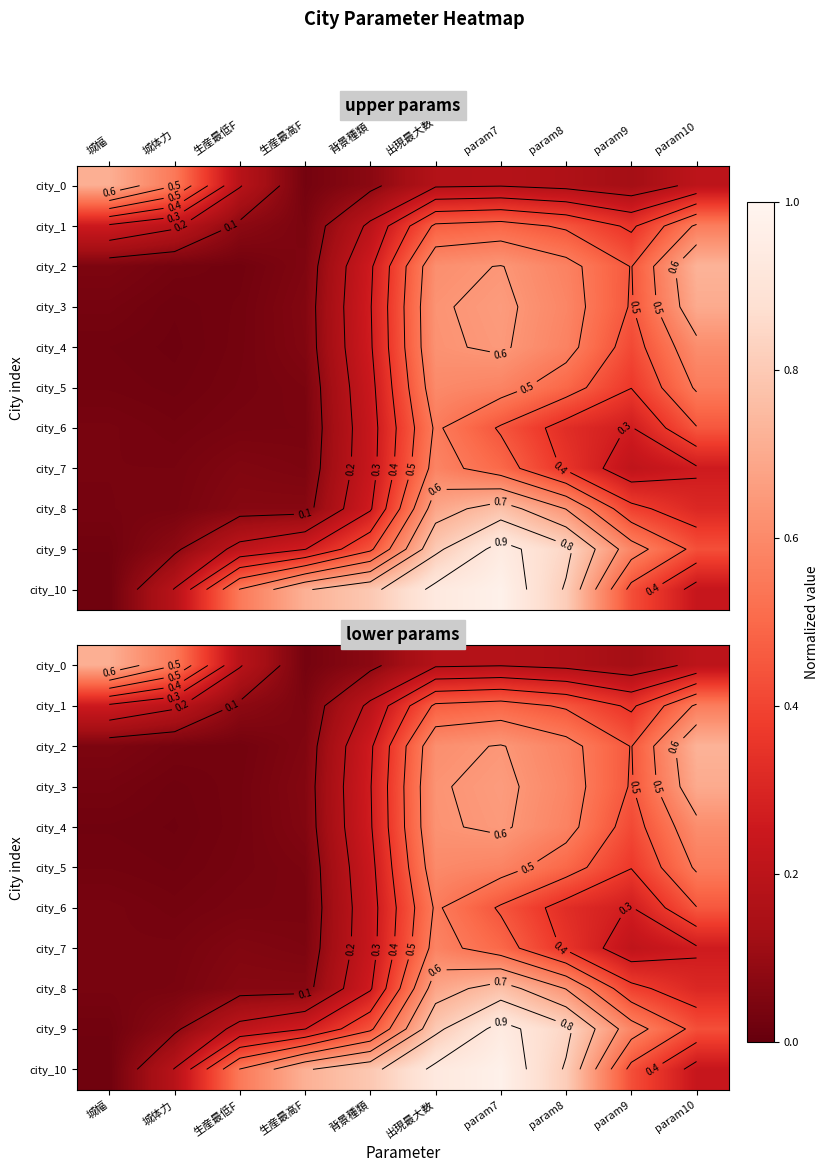

What is the total value across all series at param9?

4.0